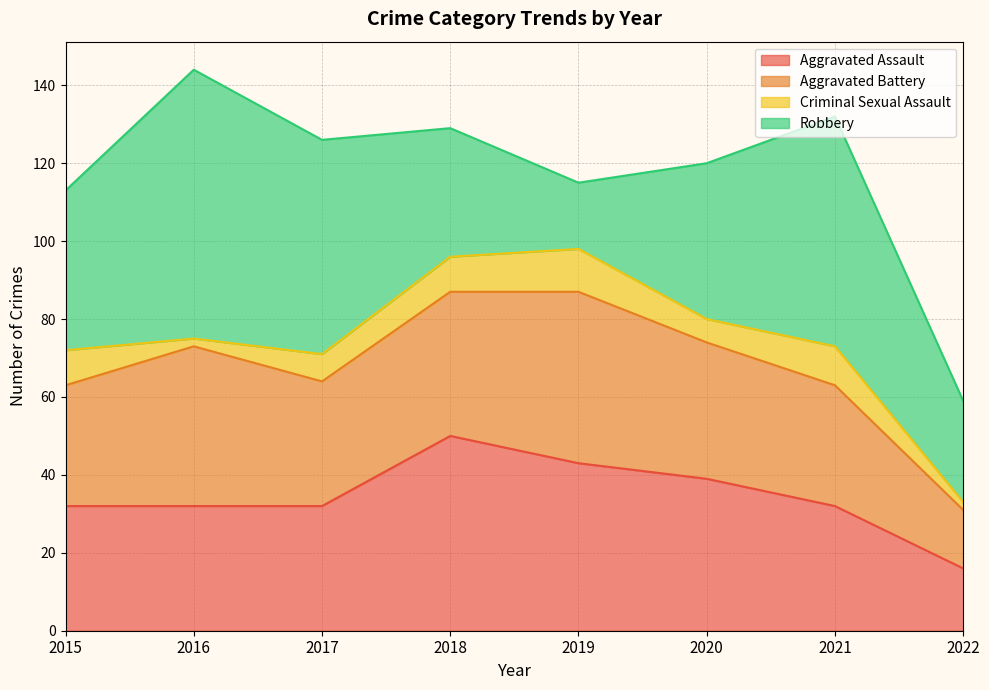

Does the chart display data point markers on the line(s)?

No